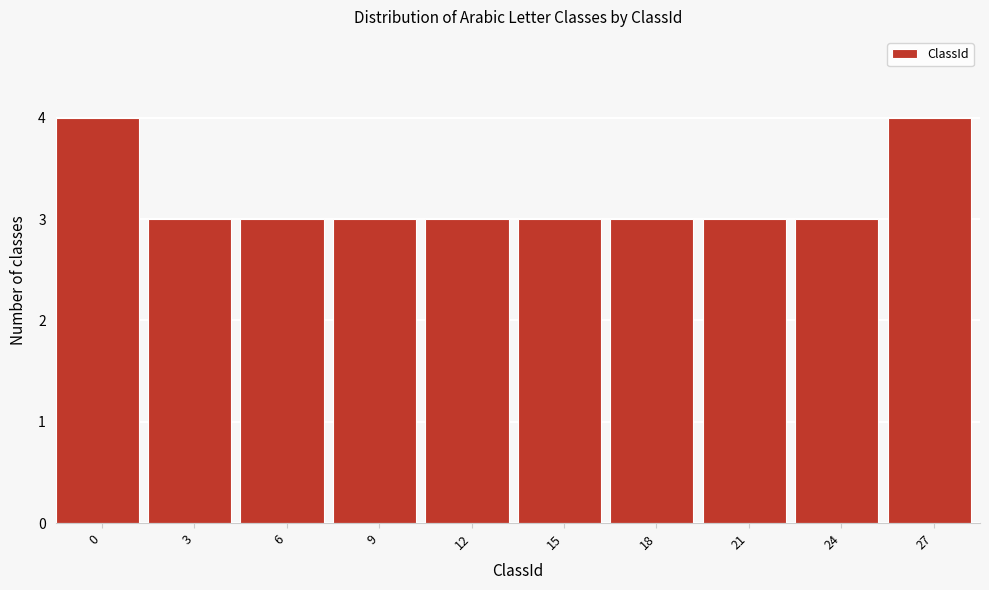

Reading left to right, transcribe all the data shown in this chart.

4	3	3	3	3	3	3	3	3	4